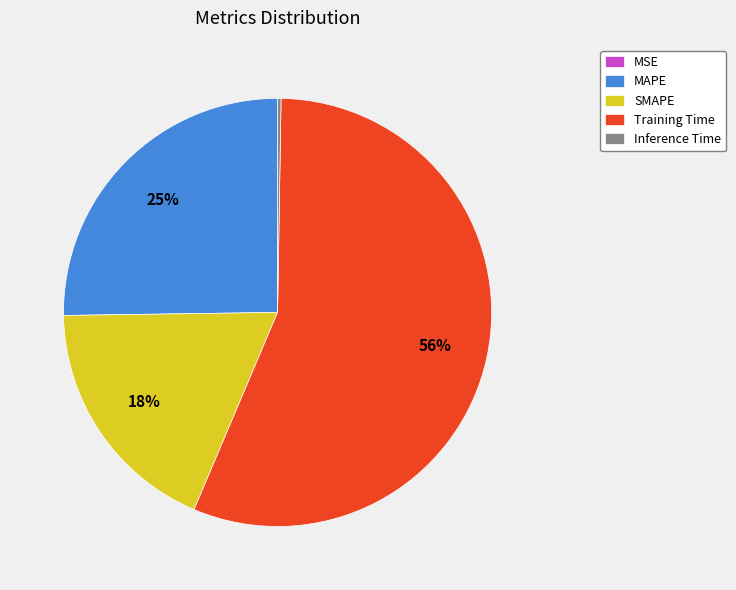

To the nearest percent, what is the average slice percentage?

20%